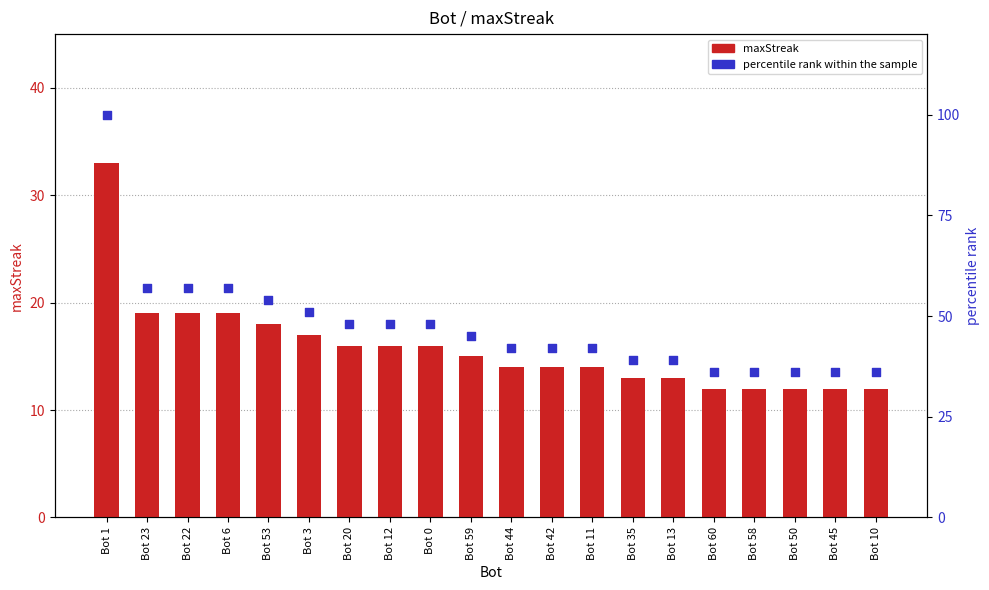

At which category is the sum across all series the highest?

Bot 1